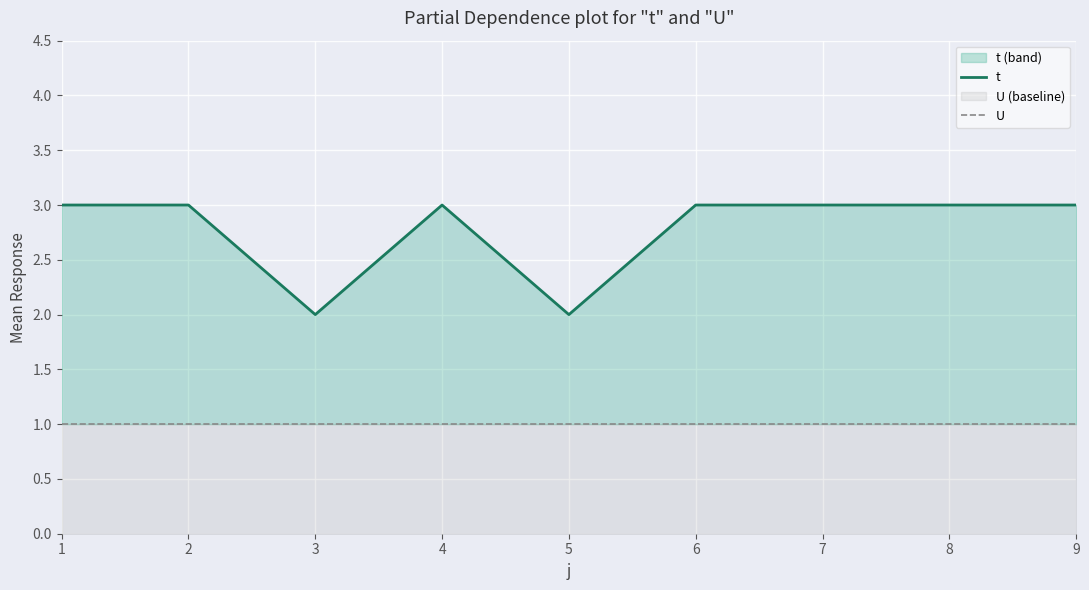

Where is U nearest to the value 1?

1